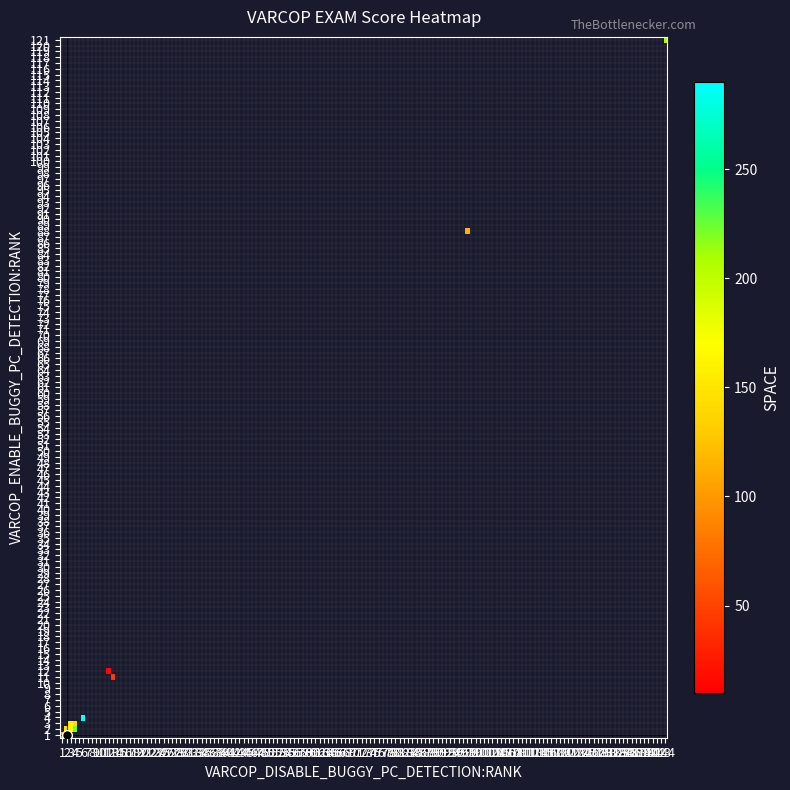

What is the sum of the row_vals values at 25 and 30?

4